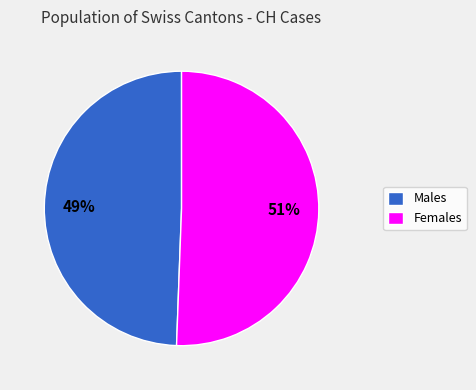

To the nearest percent, what is the average slice percentage?

50%